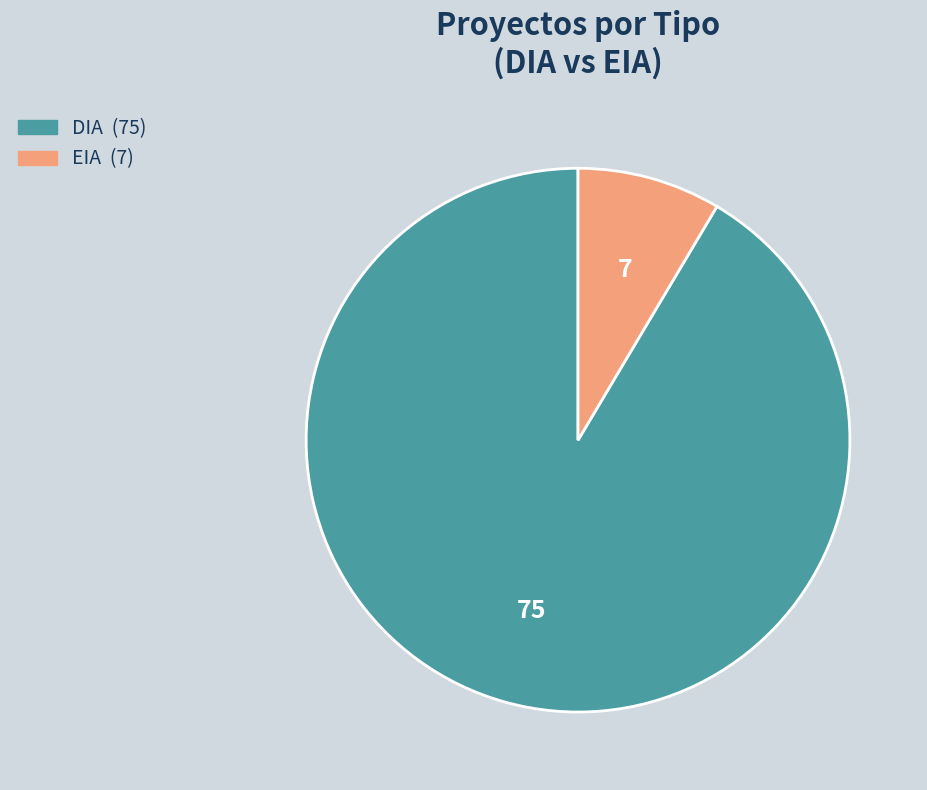

Is it true that DIA is 99% of the pie?

False